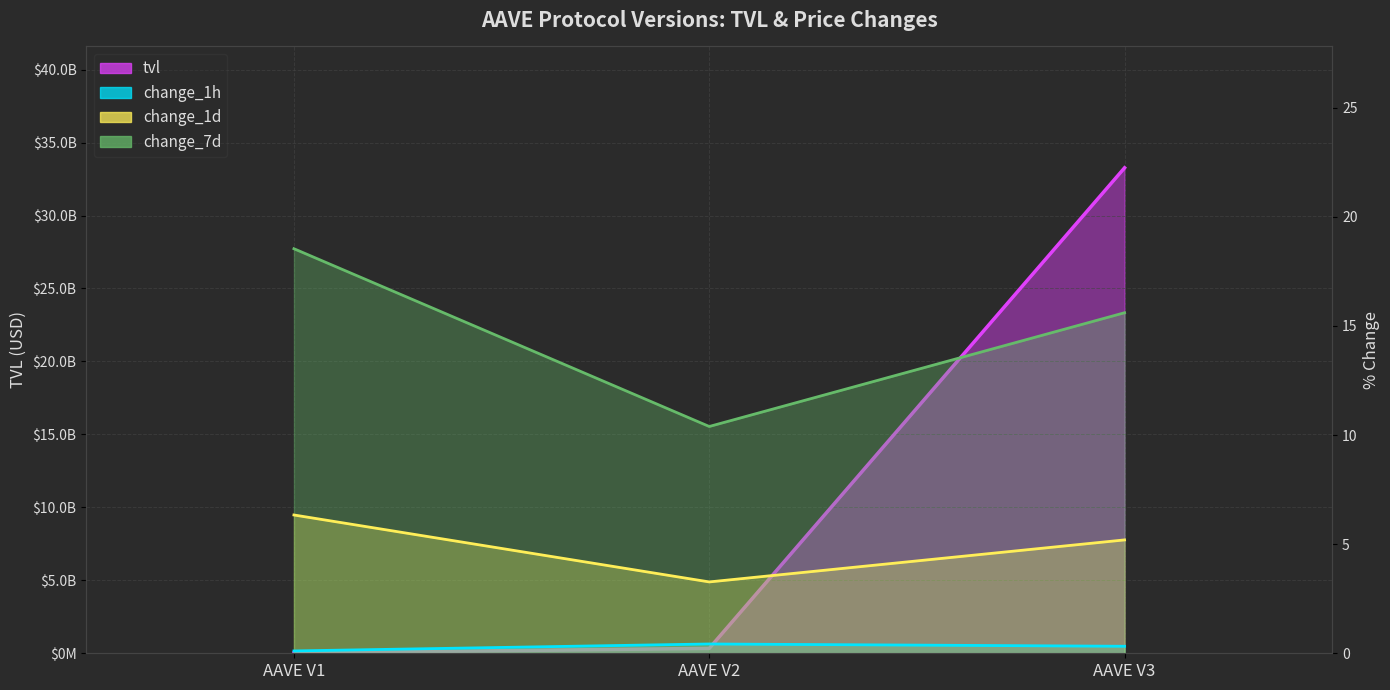

Does the chart display data point markers on the line(s)?

No